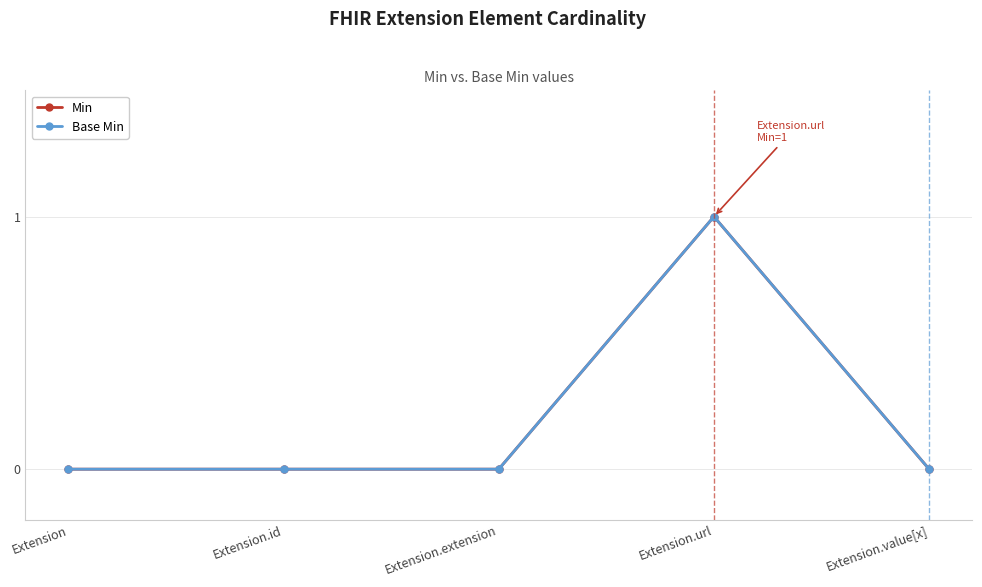

Is this an area chart (filled region under the line)?

No